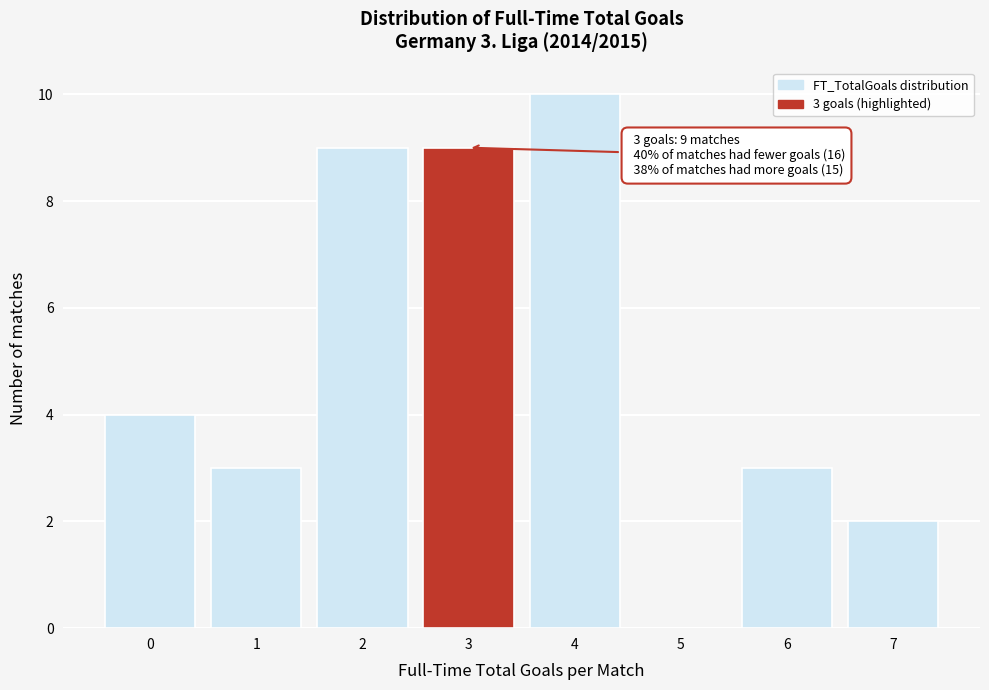

Reading left to right, transcribe all the data shown in this chart.

0=4	1=3	2=9	3=9	4=10	5=0	6=3	7=2